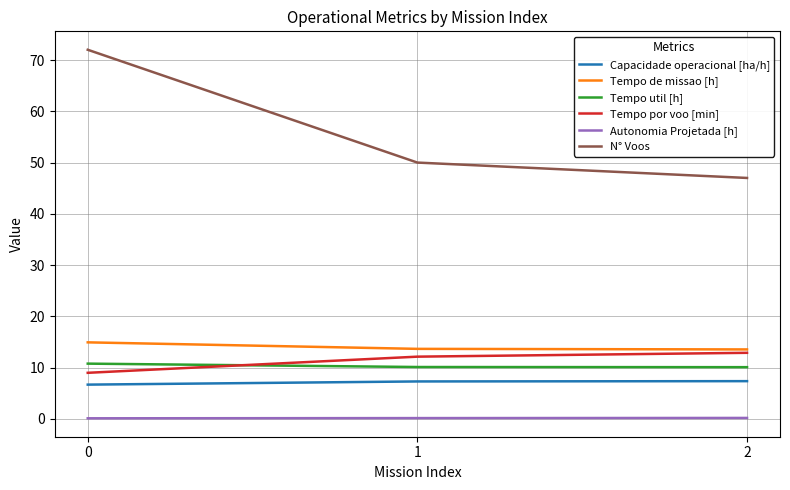

What are all the series names shown in the legend?

Capacidade operacional [ha/h], Tempo de missao [h], Tempo util [h], Tempo por voo [min], Autonomia Projetada [h], N° Voos